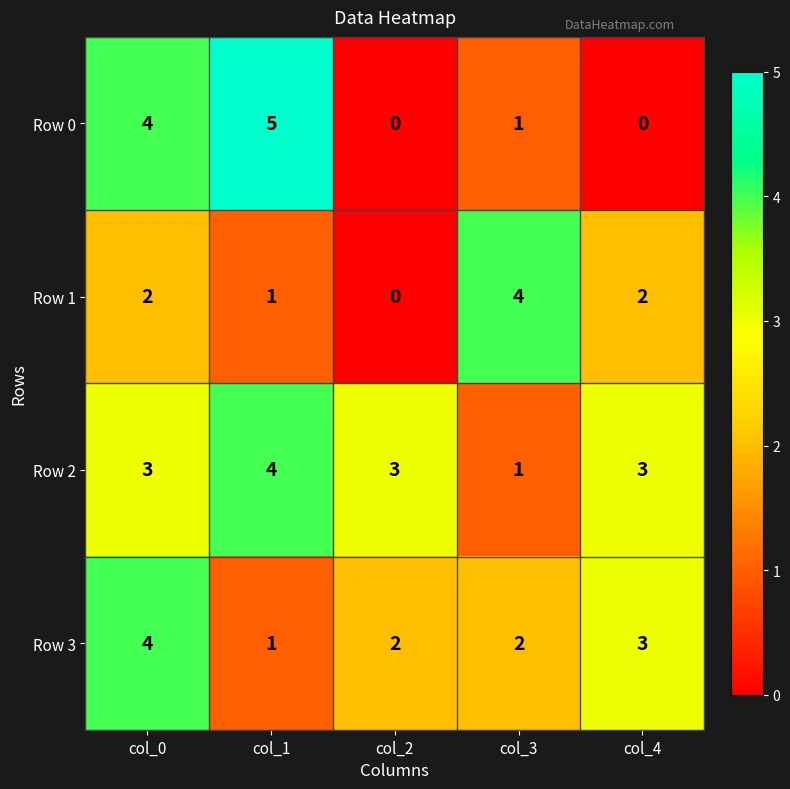

How many series are shown in this chart?

4